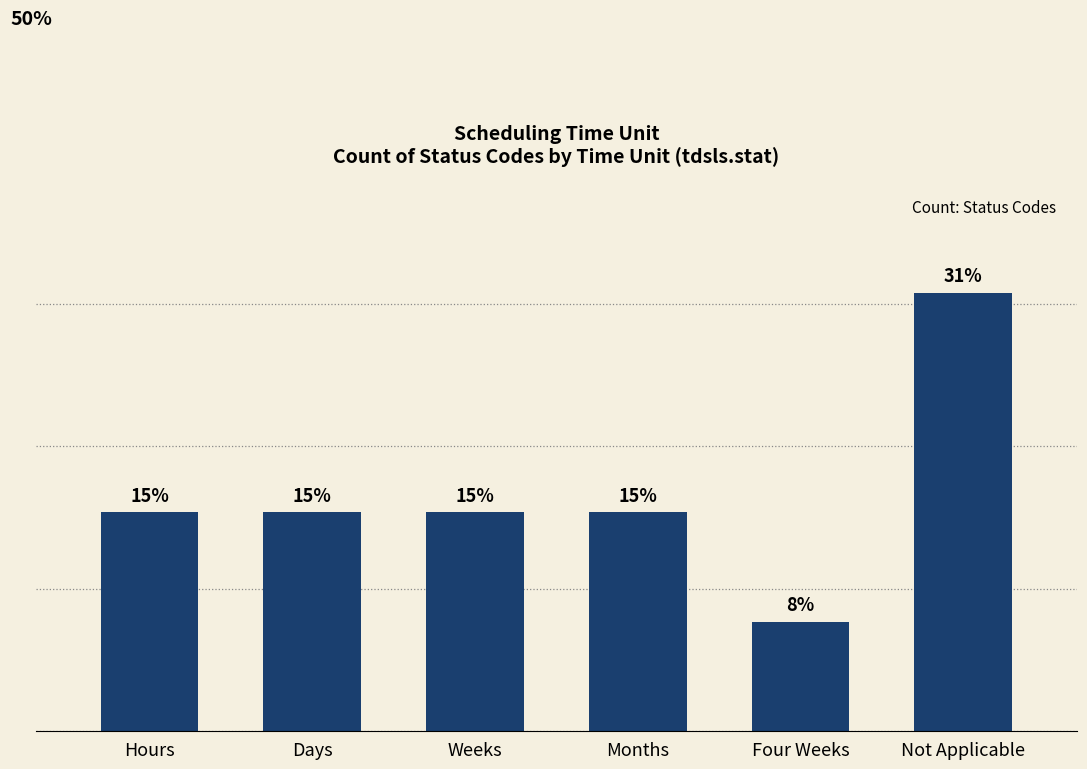

Are the bars horizontal?

No